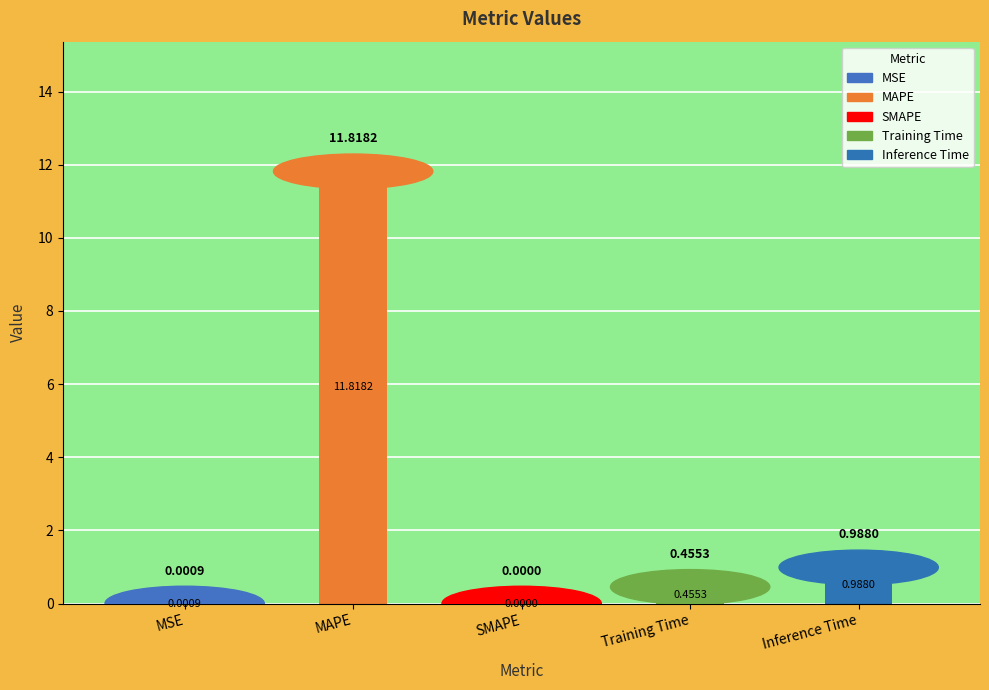

At which label is the value closest to 5?

Inference Time